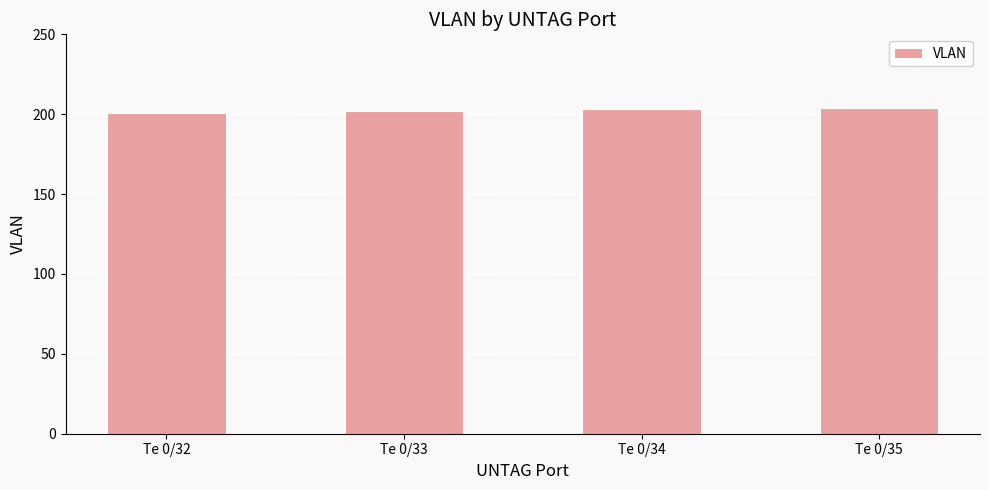

What is the sum of all values?

810